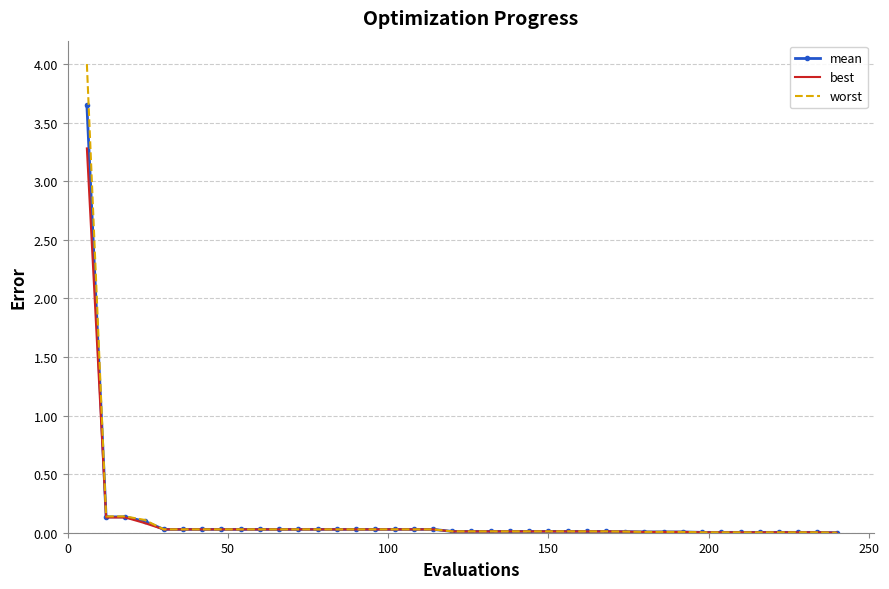

List the series in order of their peak value, highest first.

worst, mean, best